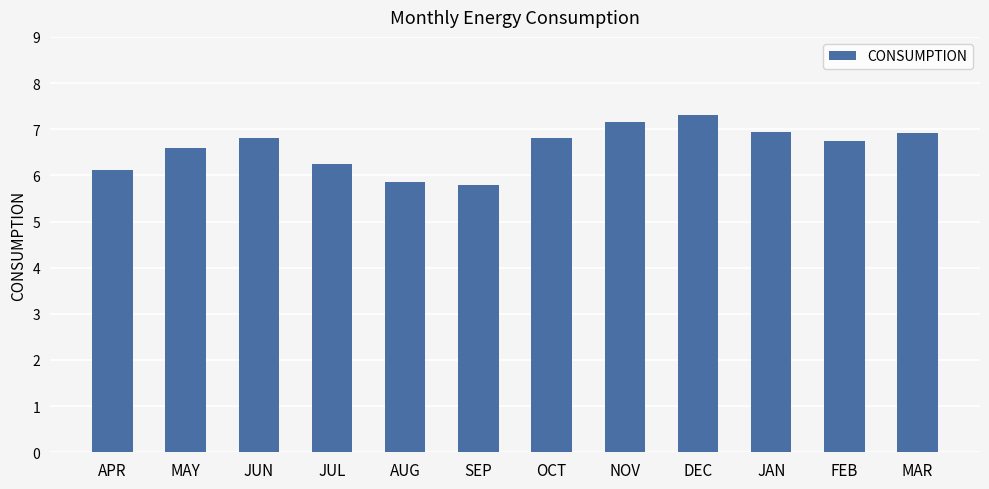

The value at NOV is 7.2. True or false?

True